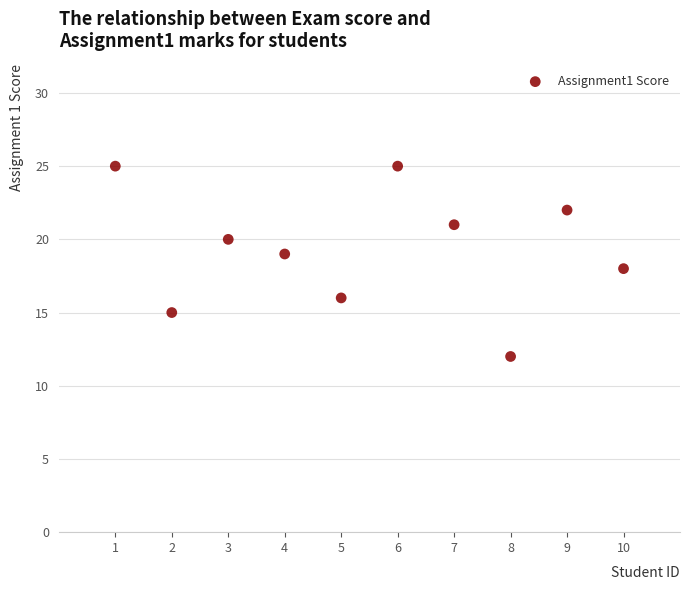

What is the average Y value?

19